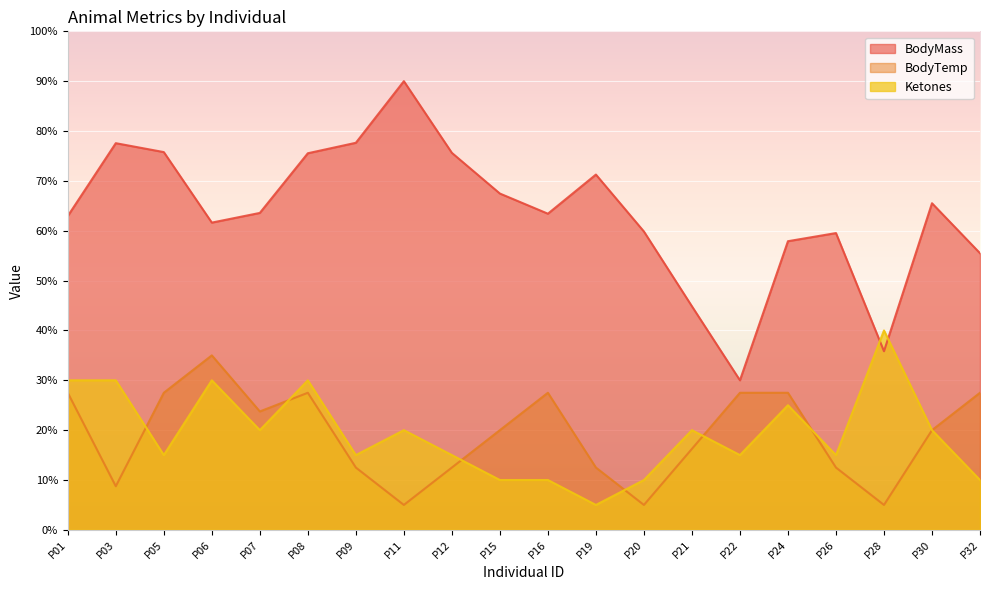

Reading right to left, transcribe all the data shown in this chart.

BodyMass: P32=55.5	P30=65.5	P28=35.8	P26=59.5	P24=57.9	P22=30.0	P21=44.8	P20=59.8	P19=71.3	P16=63.4	P15=67.5	P12=75.6	P11=90.0	P09=77.6	P08=75.5	P07=63.6	P06=61.6	P05=75.8	P03=77.6	P01=63.0
BodyTemp: P32=27.5	P30=20.0	P28=5.0	P26=12.5	P24=27.5	P22=27.5	P21=16.2	P20=5.0	P19=12.5	P16=27.5	P15=20.0	P12=12.5	P11=5.0	P09=12.5	P08=27.5	P07=23.8	P06=35.0	P05=27.5	P03=8.8	P01=27.5
Ketones: P32=10.0	P30=20.0	P28=40.0	P26=15.0	P24=25.0	P22=15.0	P21=20.0	P20=10.0	P19=5.0	P16=10.0	P15=10.0	P12=15.0	P11=20.0	P09=15.0	P08=30.0	P07=20.0	P06=30.0	P05=15.0	P03=30.0	P01=30.0